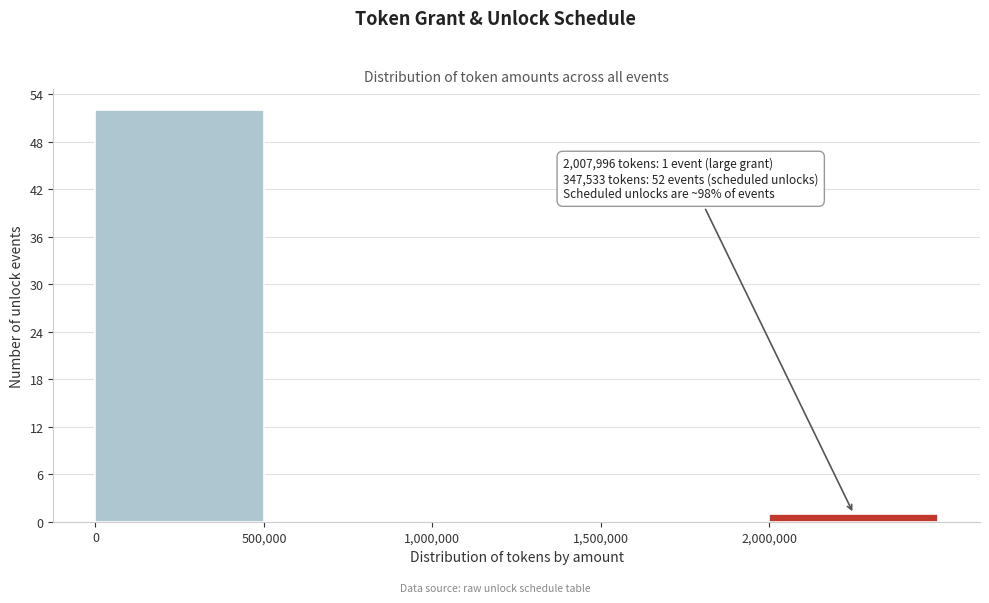

Which range on the x-axis has the tallest bar?

0 to 500000